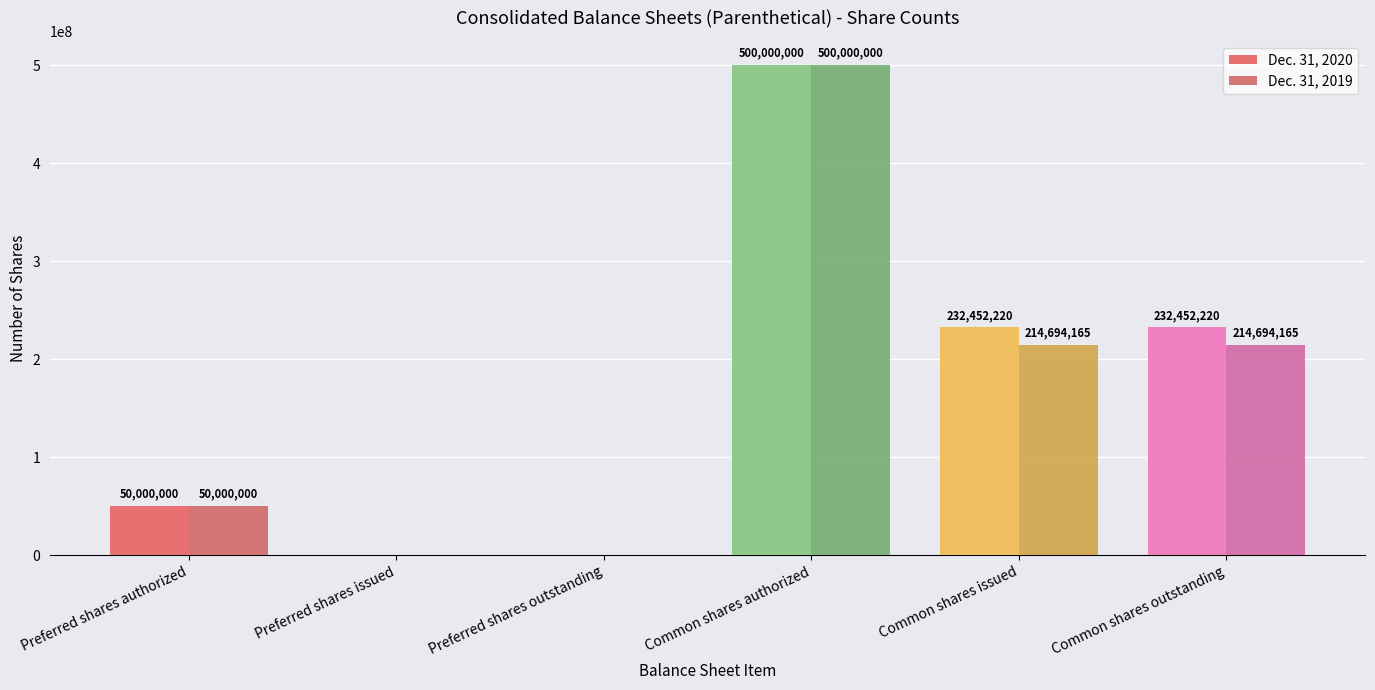

The value of Dec. 31, 2020 at Common shares authorized is 500000000. True or false?

True